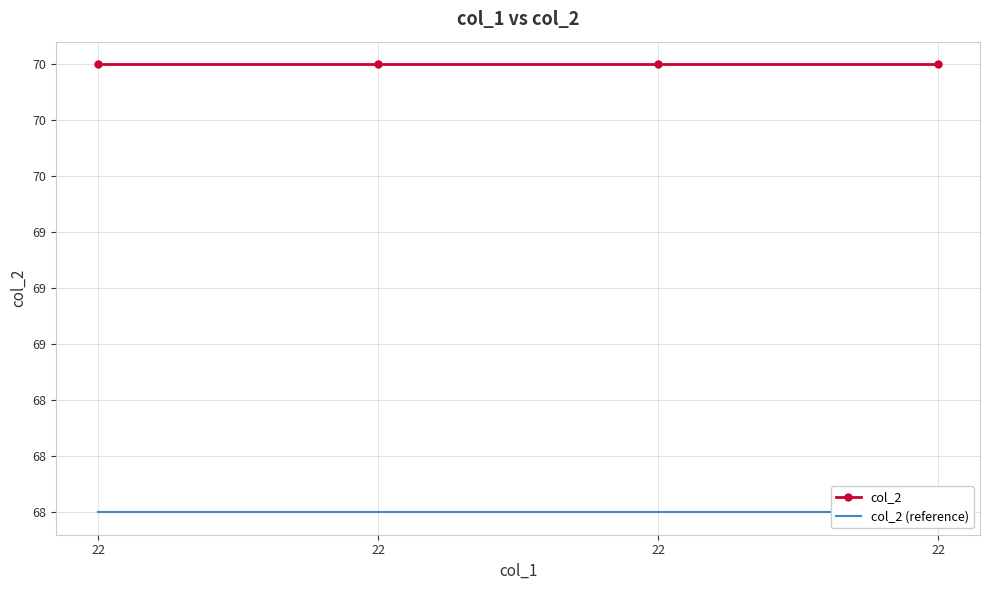

What is the average value of the col_2 (reference) series?

68